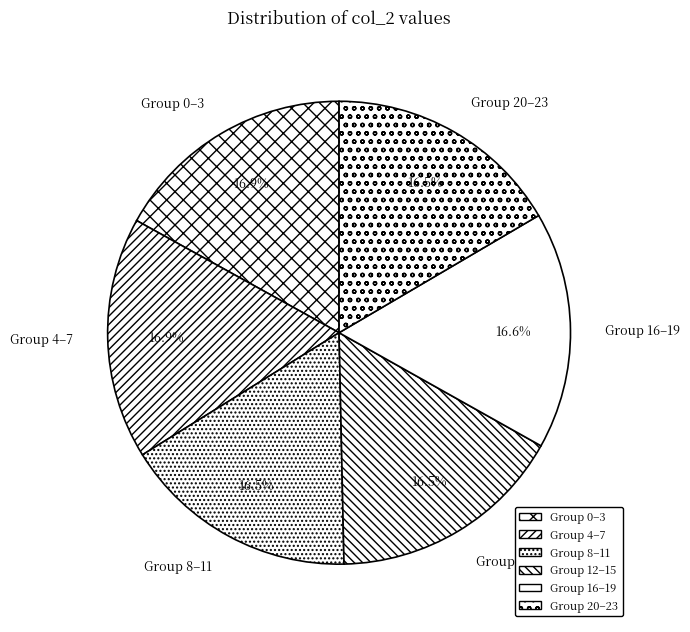

What is the ratio of the value at Group 12–15 to the value at Group 8–11?

1.0